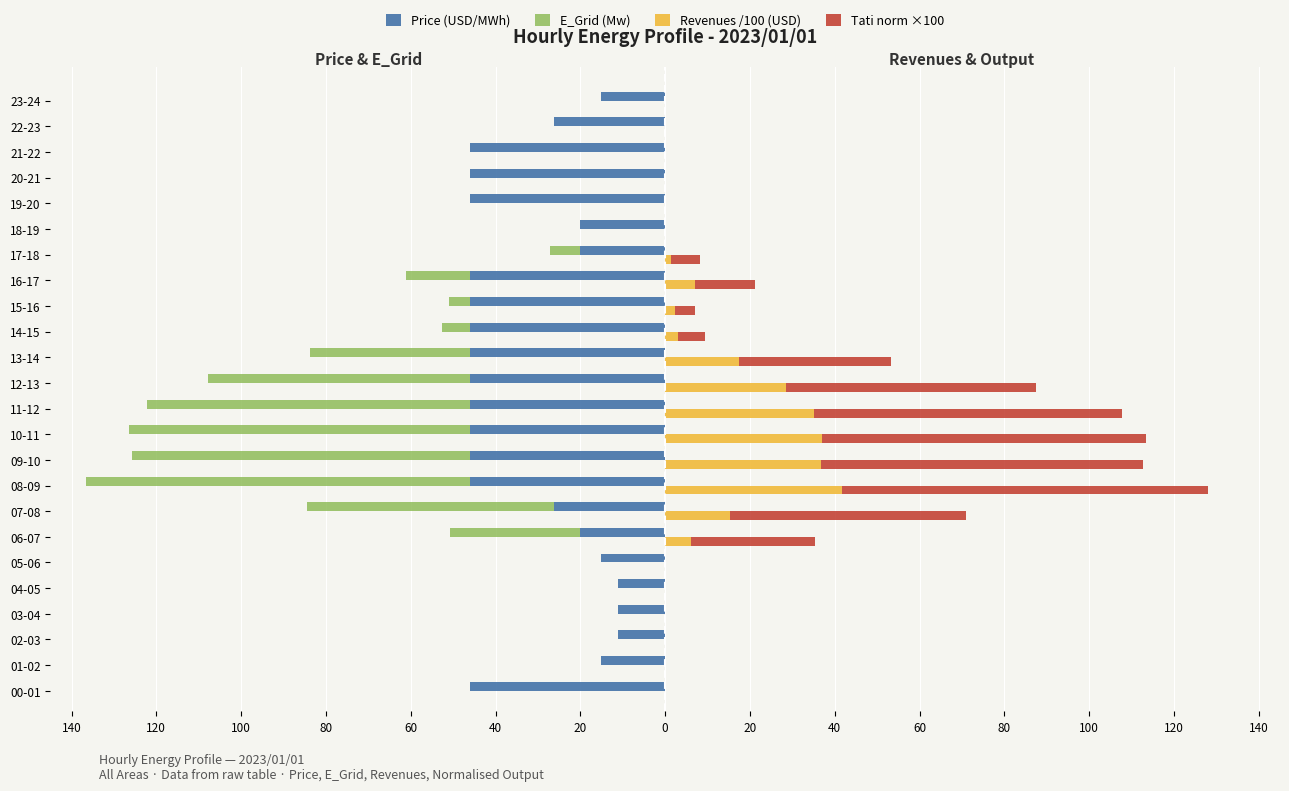

Rank the series at 17-18 from lowest to highest value.

Price (USD/MWh), E_Grid (Mw), Revenues /100 (USD), Tati norm ×100